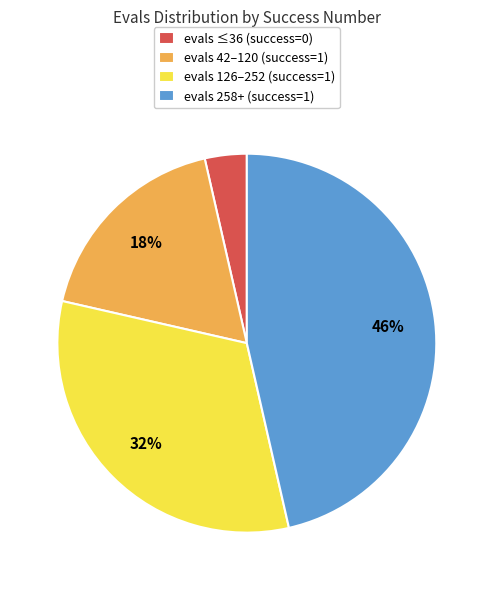

Is there any slice that represents more than half of the pie?

No